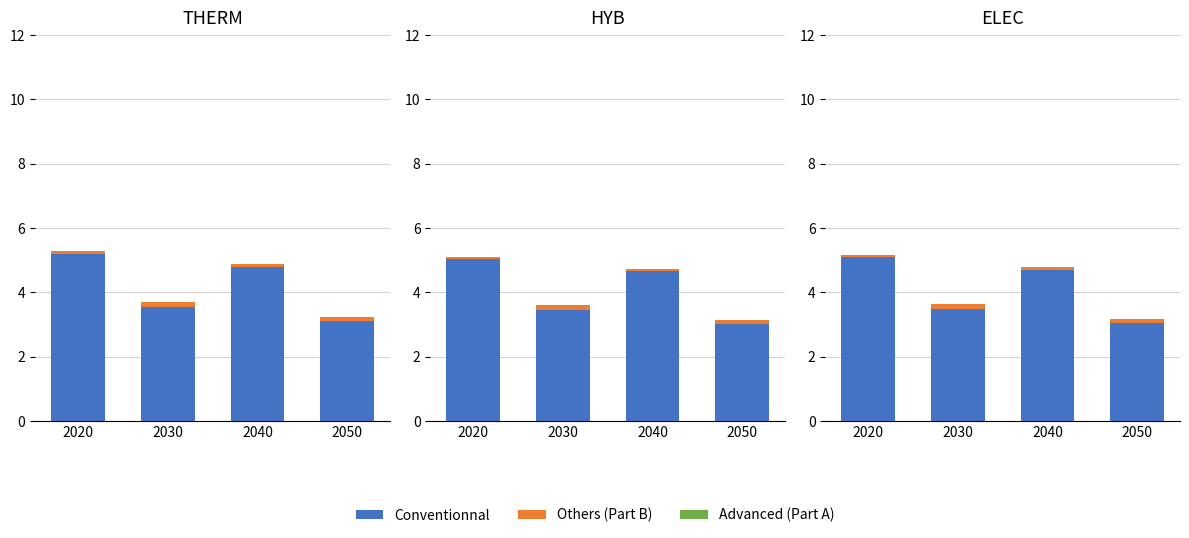

Where is Conventionnal nearest to the value 4?

2030